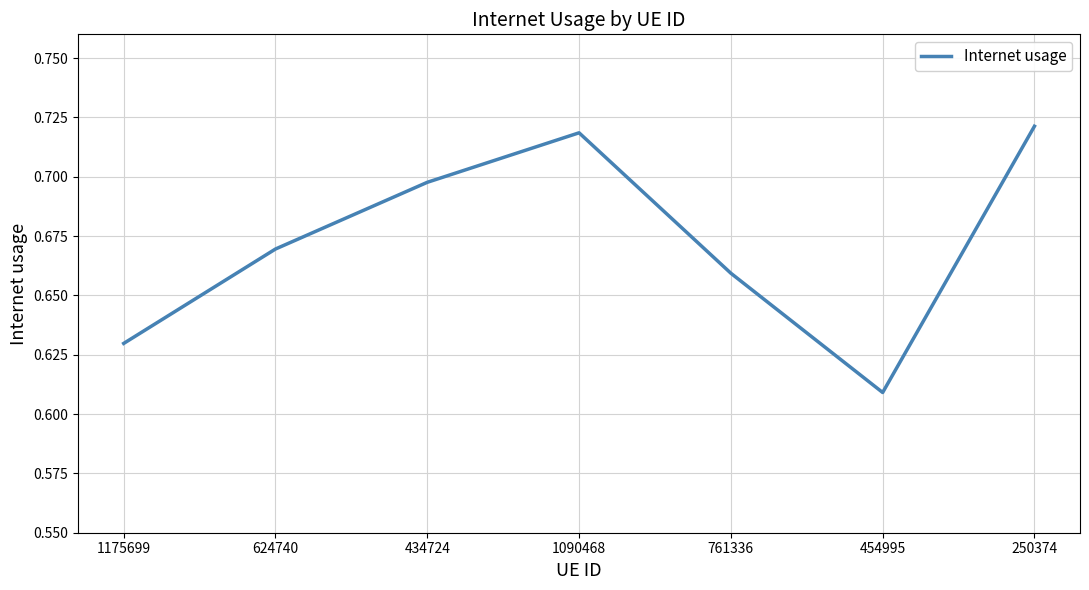

Rank the categories by value from highest to lowest.

250374, 1090468, 434724, 624740, 761336, 1175699, 454995